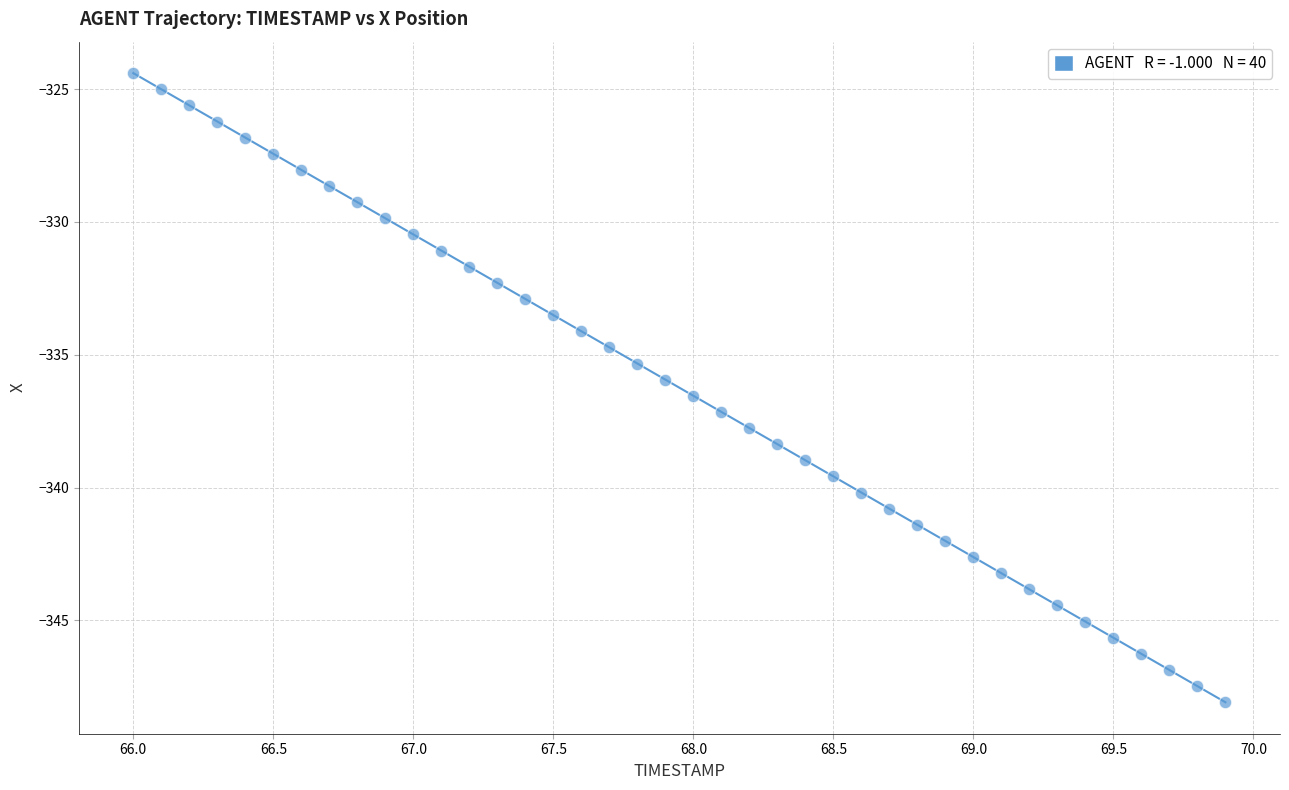

What is the range of X values (max minus min)?

3.9